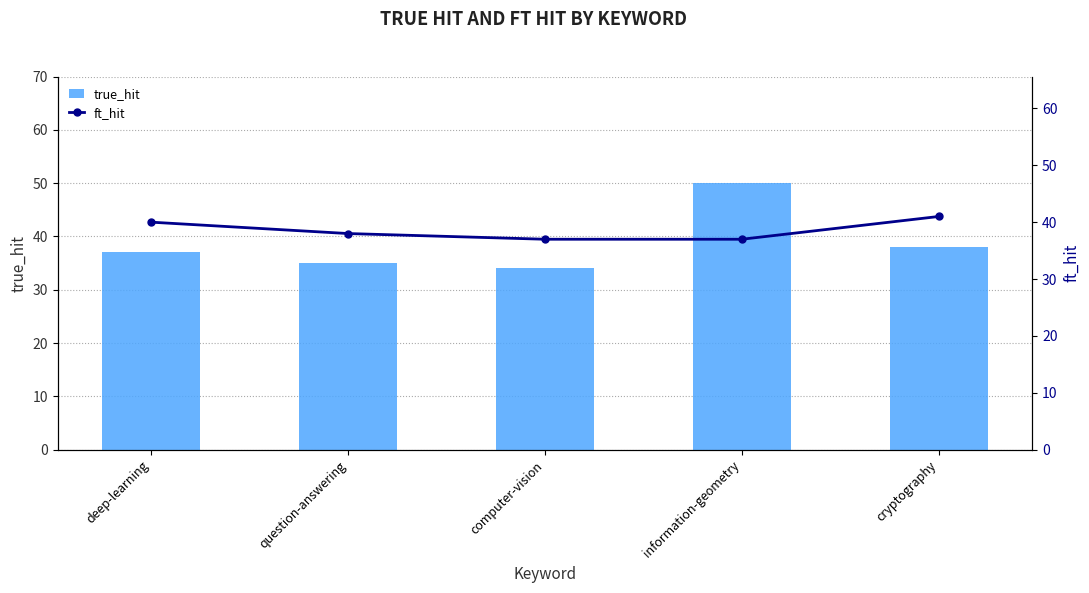

What is the minimum value for ft_hit?

37